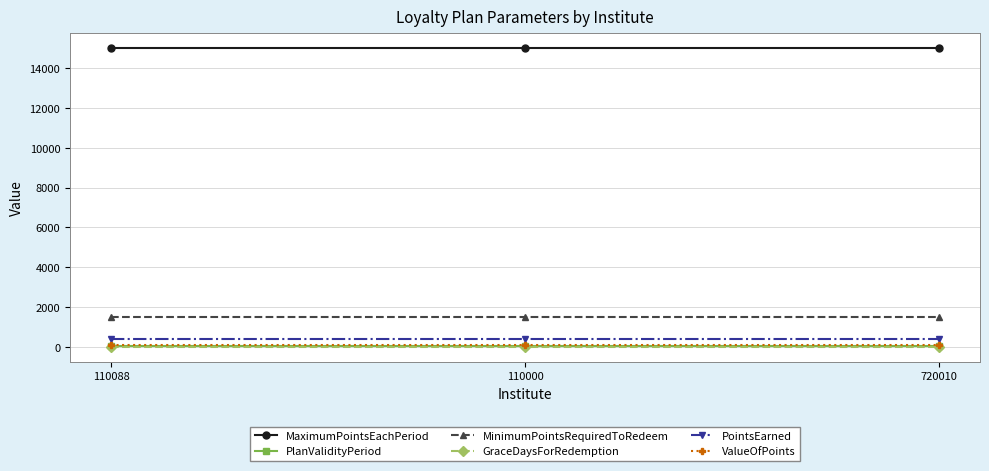

What is the maximum value for MinimumPointsRequiredToRedeem?

1500